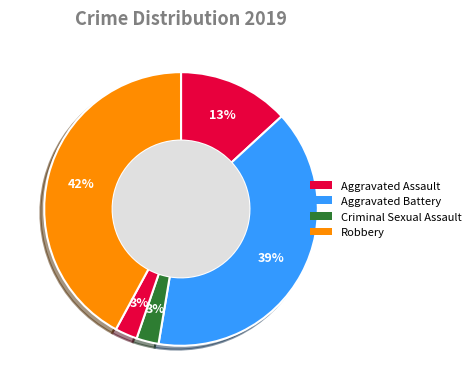

Which slice is the smallest?

Criminal Sexual Assault